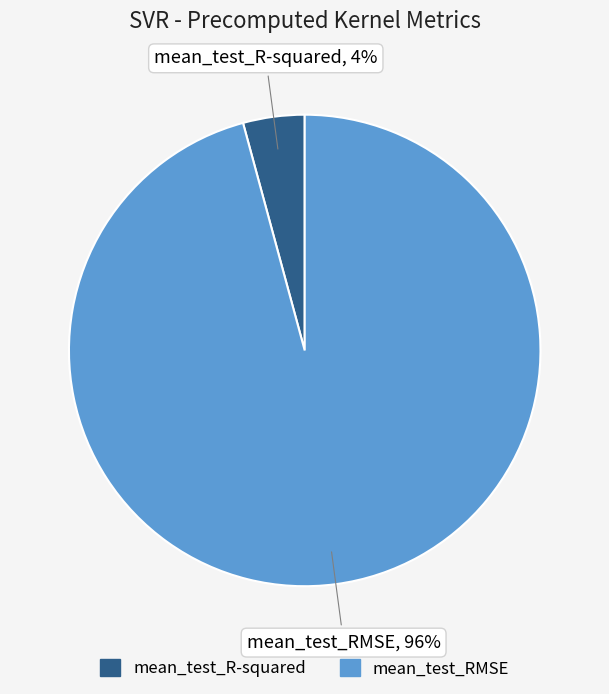

What is the majority slice?

mean_test_RMSE